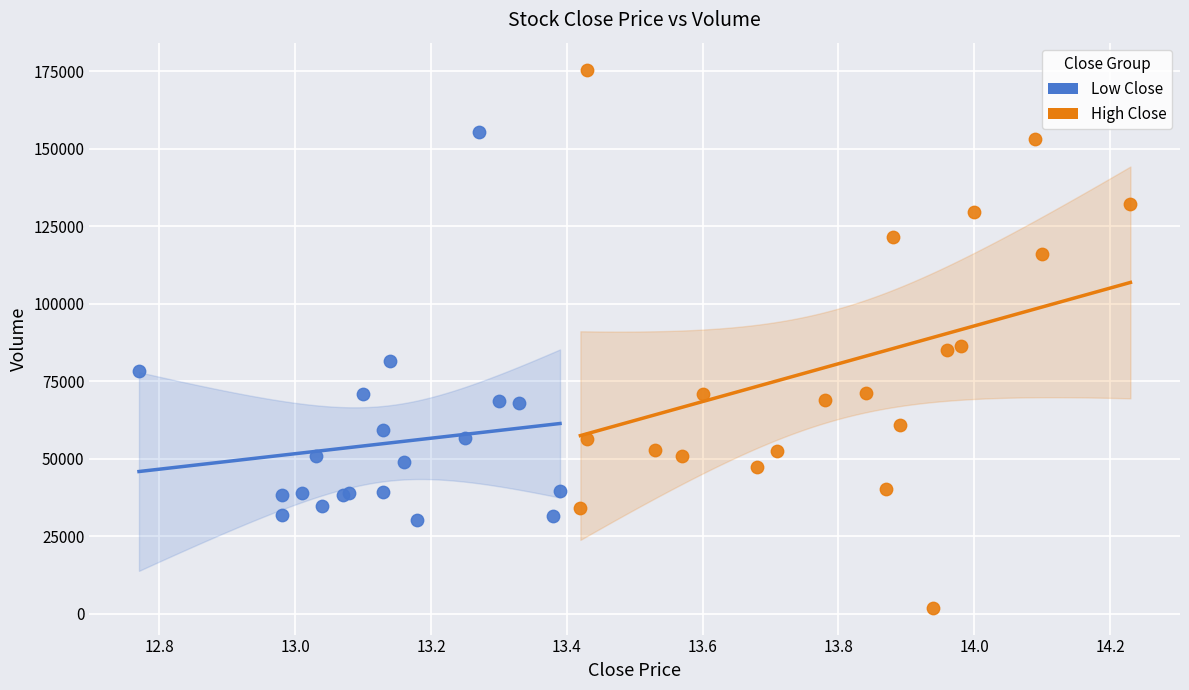

What are all the series names shown in the legend?

Low Close, High Close